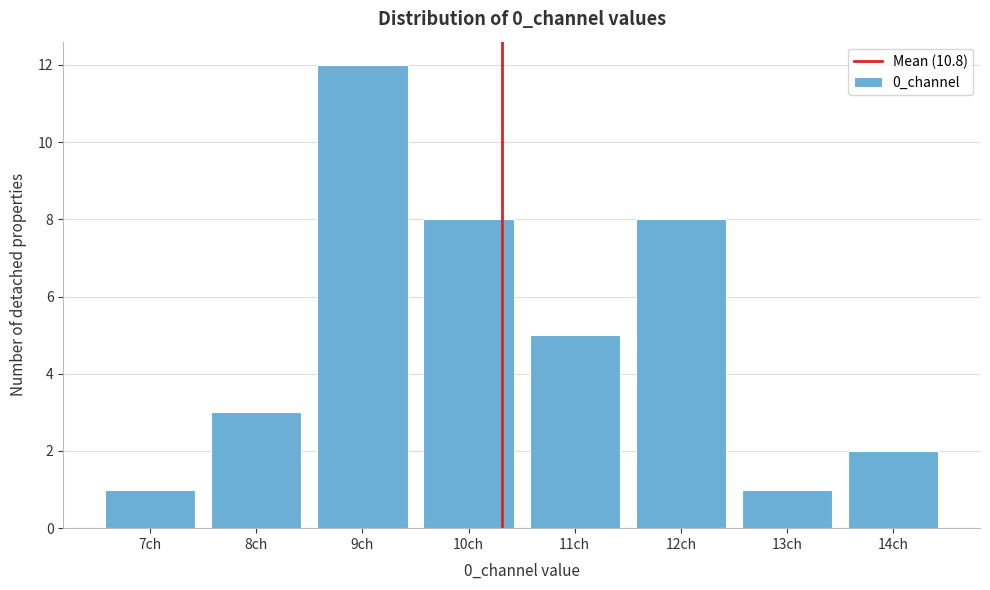

Reading left to right, transcribe all the data shown in this chart.

1	3	12	8	5	8	1	2